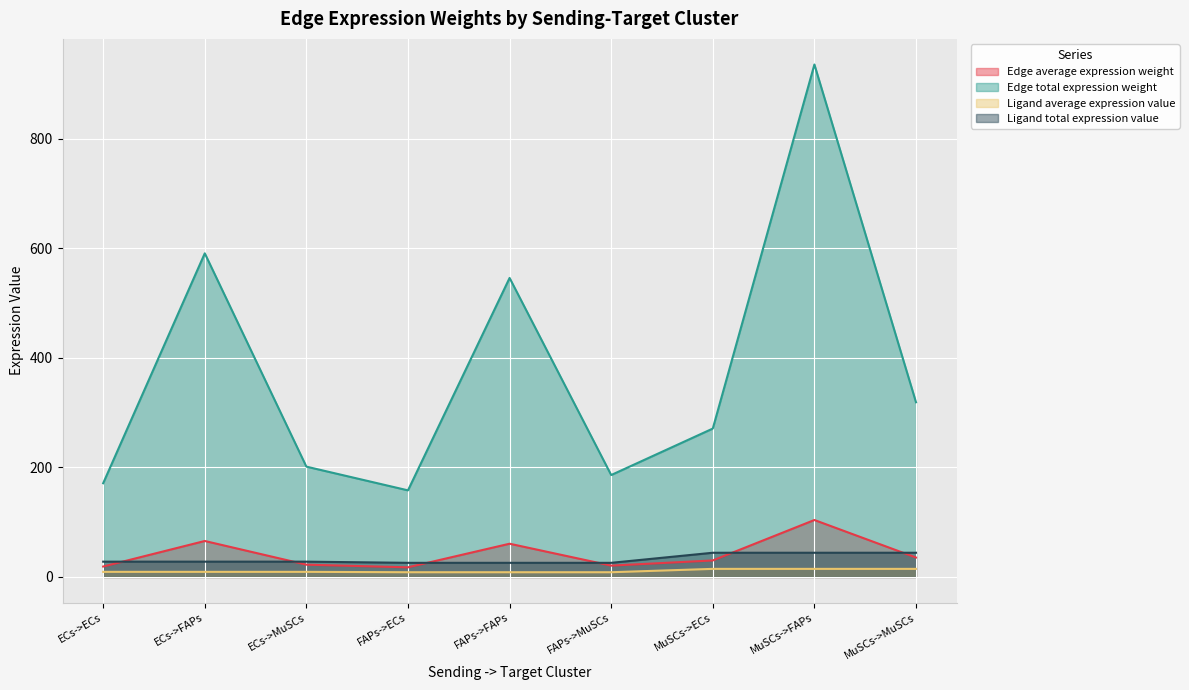

The value of Ligand average expression value at FAPs->FAPs is 4.0. True or false?

False